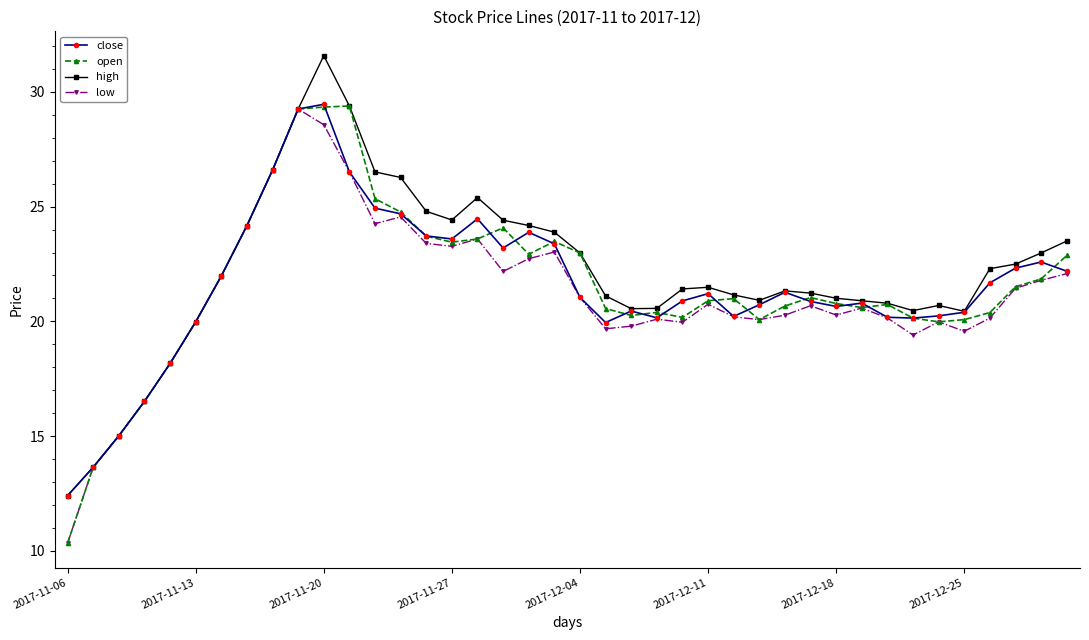

What is the smallest value displayed?

10.3